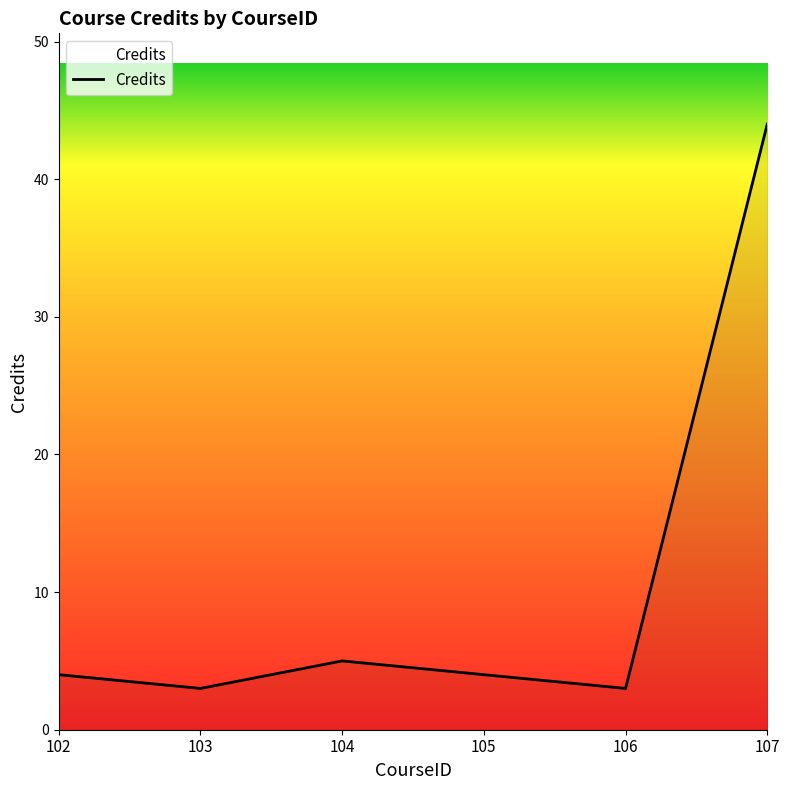

Which category has the highest value across all series?

107